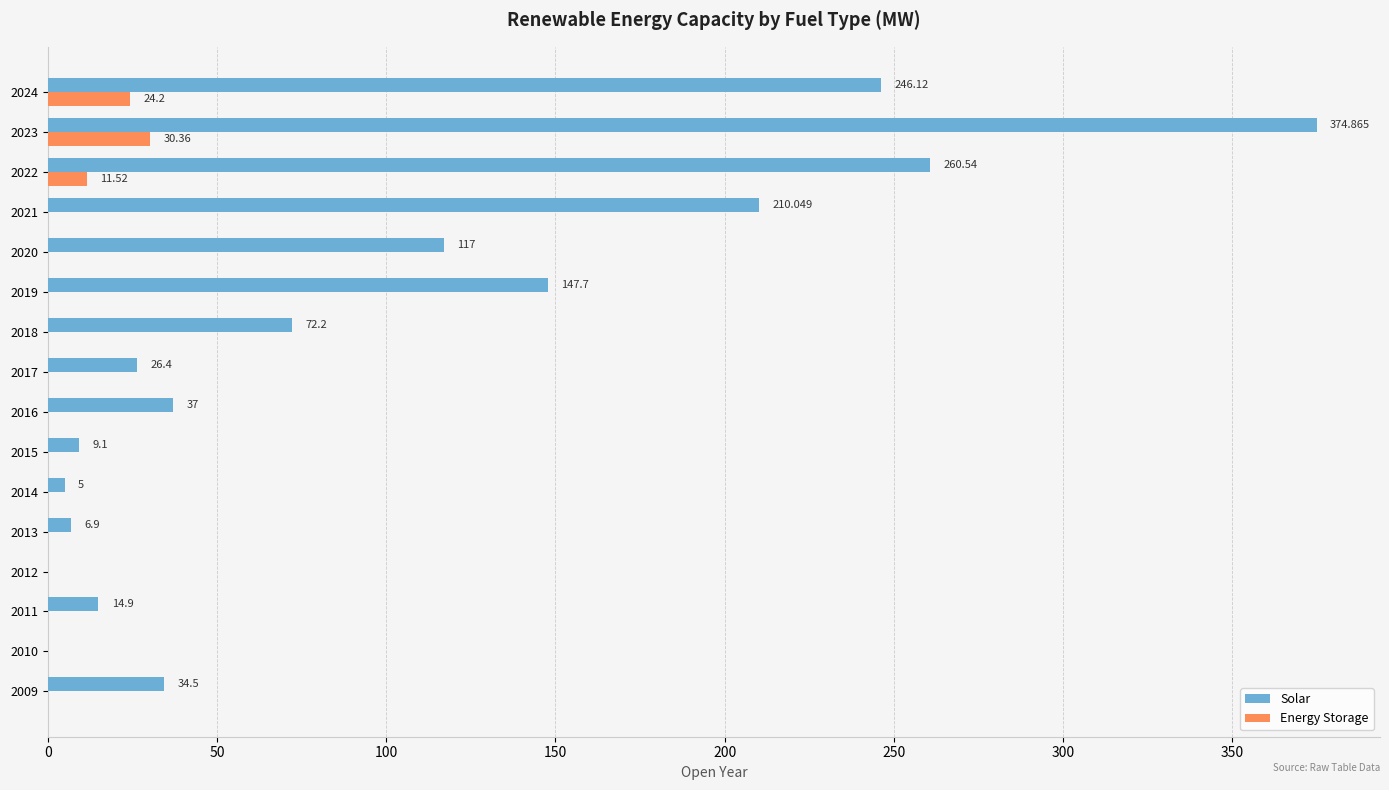

Which series has the largest total across all categories?

Solar